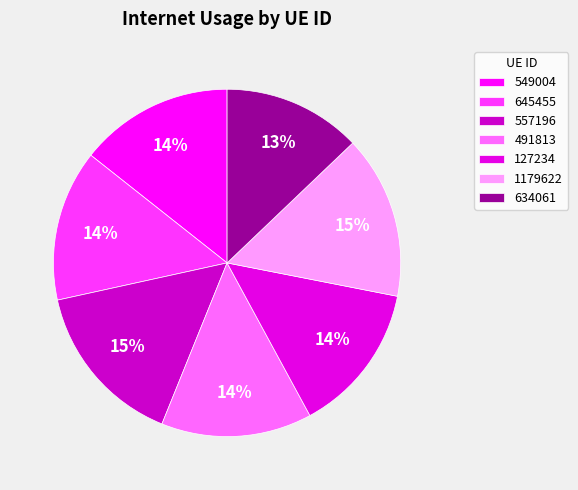

Which category has the smallest portion of the pie?

634061